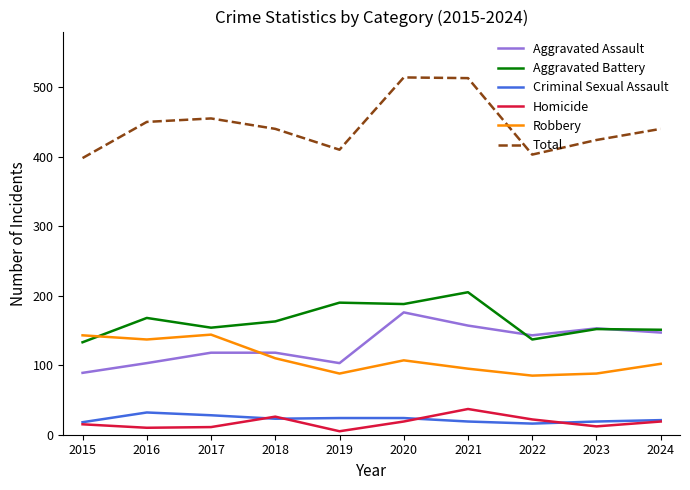

Where is the first local maximum for Homicide?

2018